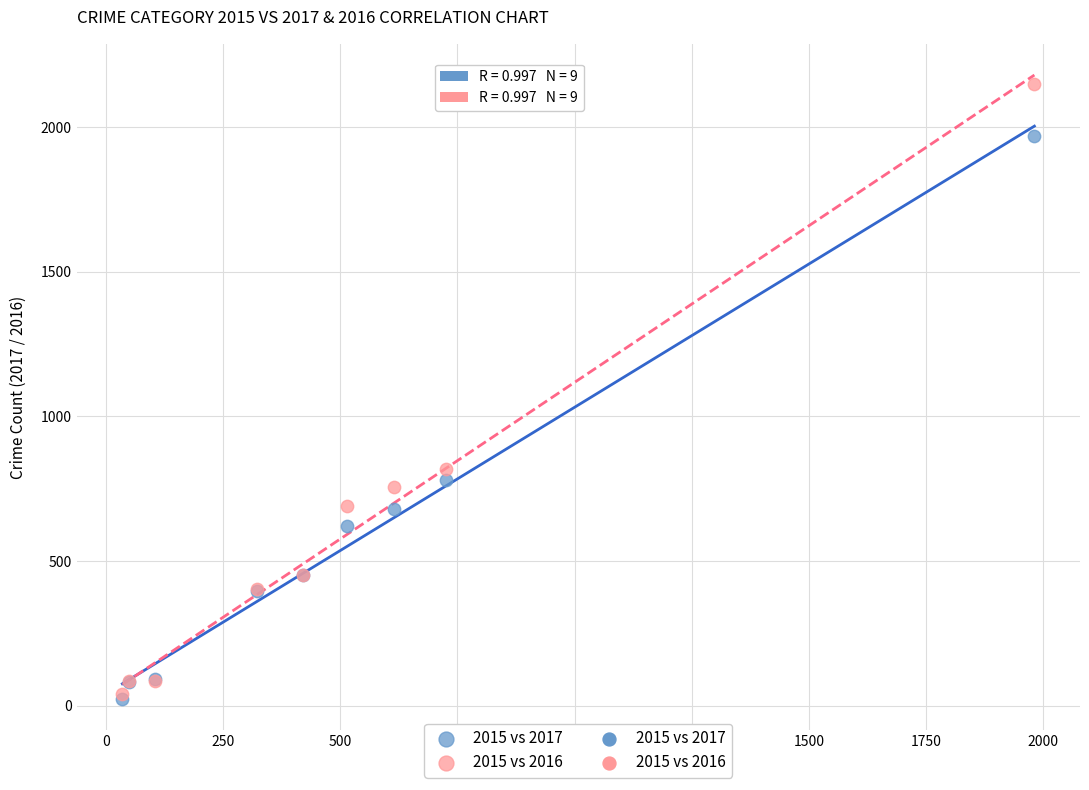

In the 2015 vs 2017 series, what Y value is closest to 995?

780